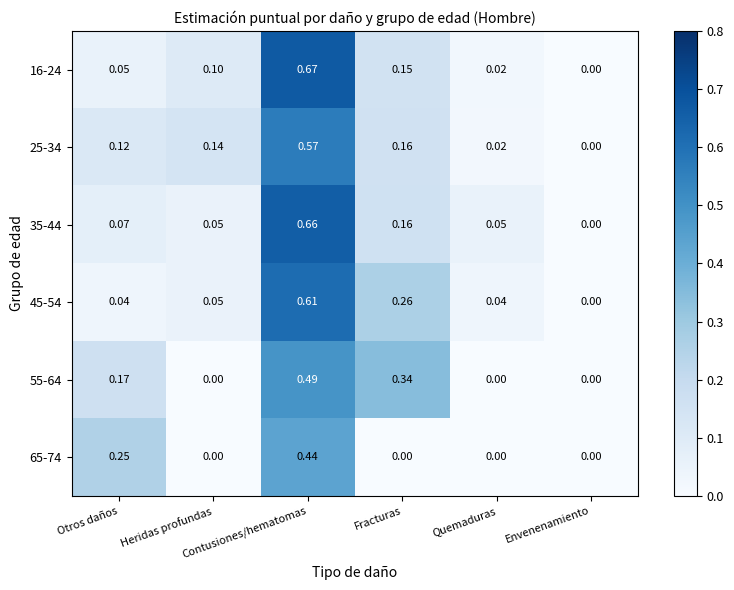

What is the total value across all series at Fracturas?

1.1